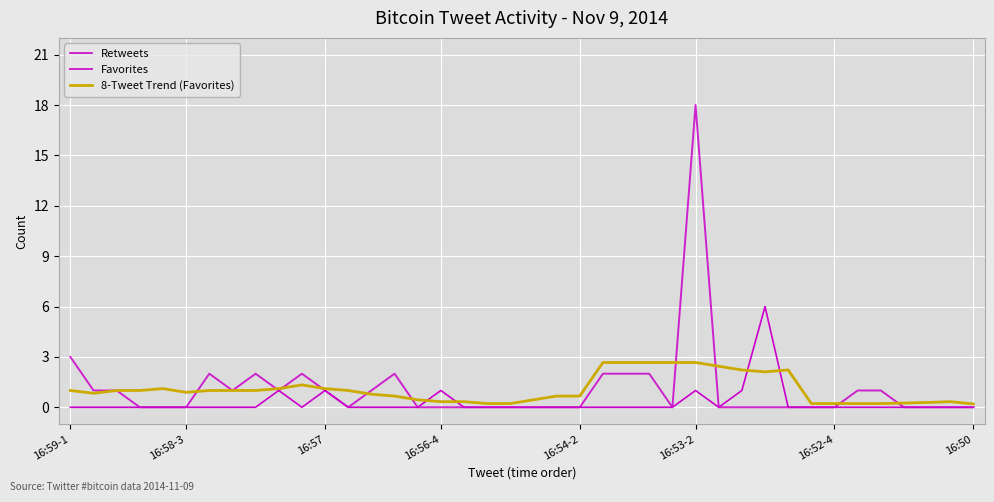

Does the chart have visible grid lines?

Yes